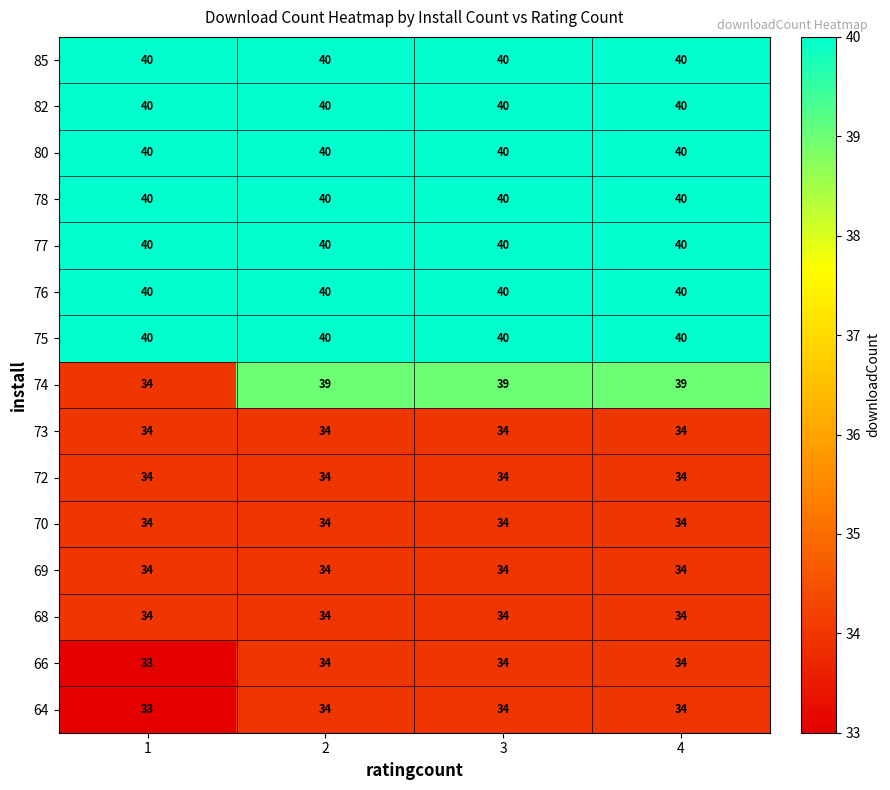

What is the average value of the 78 series?

40